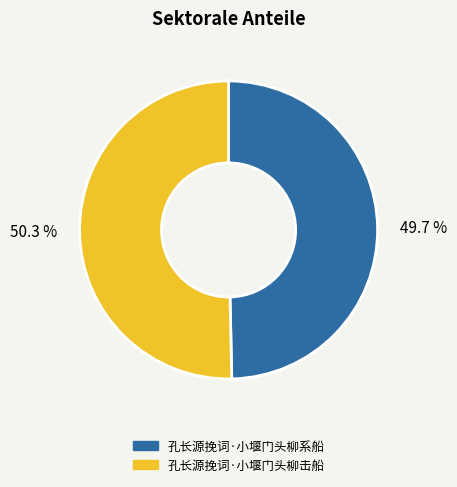

How many segments does this pie chart have?

2